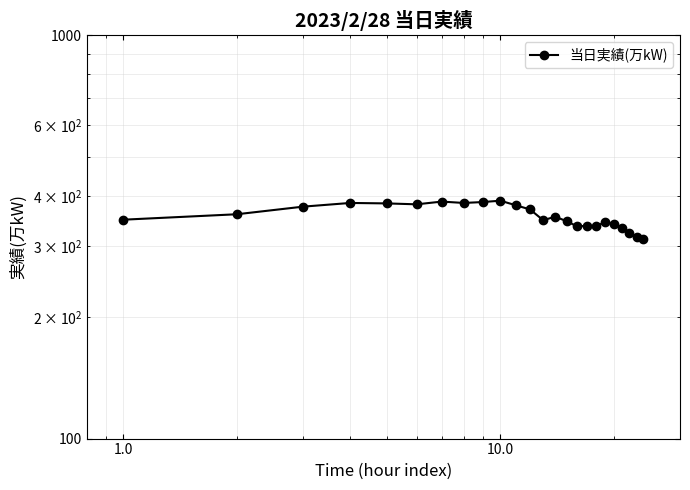

Reading left to right, list all the values displayed in this chart.

349	360	376	384	383	381	387	384	386	389	379	370	348	355	346	336	337	336	345	340	332	324	316	312